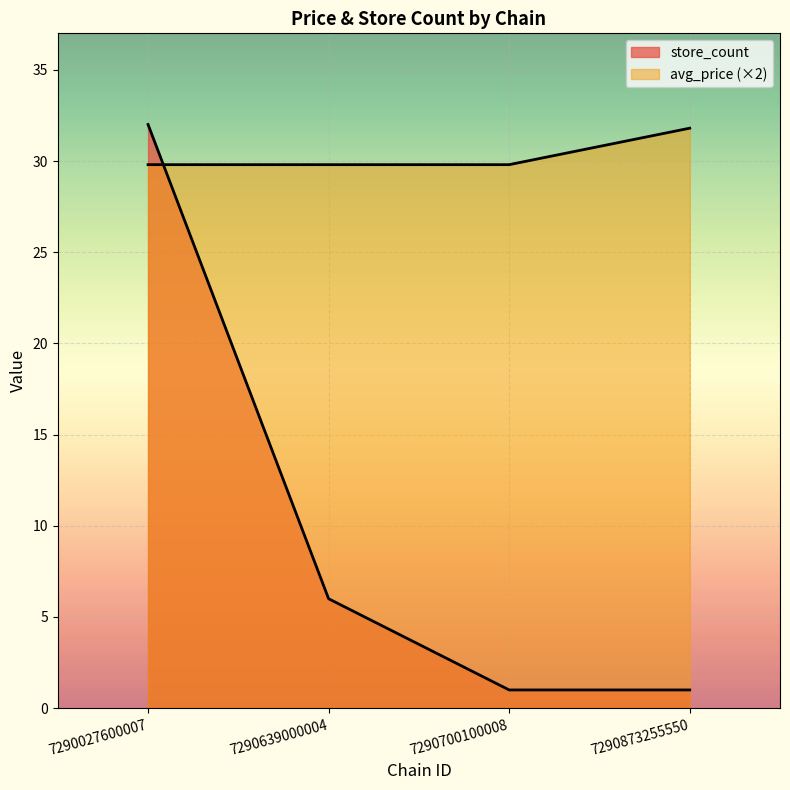

Which series ends up on top after the final intersection of store_count and avg_price?

avg_price